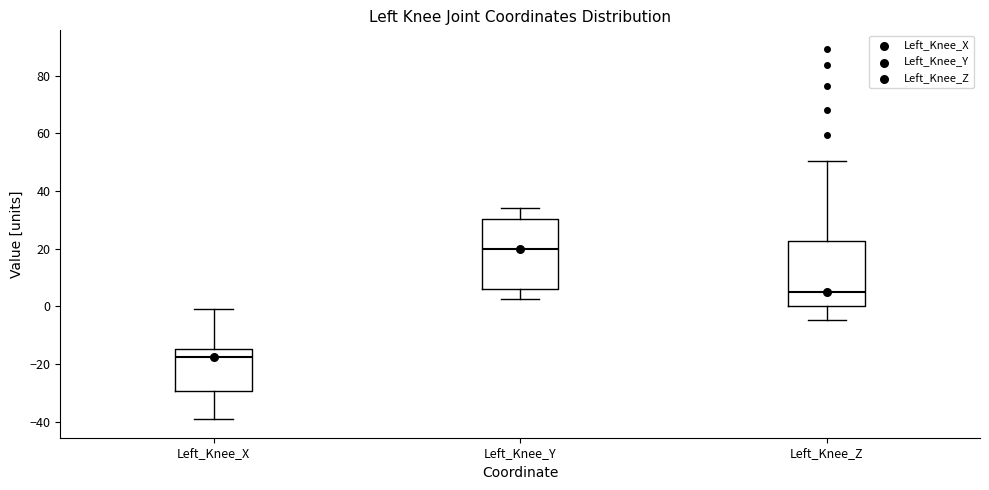

Which box's median line is the highest?

Left_Knee_Y